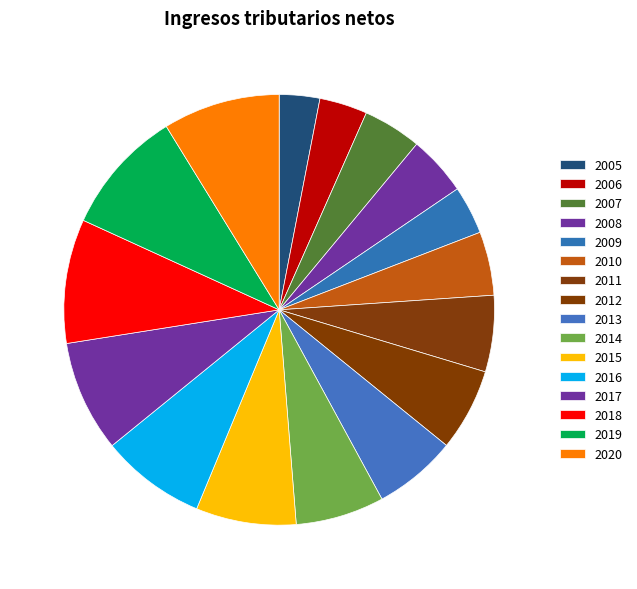

To the nearest percent, what is the difference between the largest and smallest slice percentages?

6%